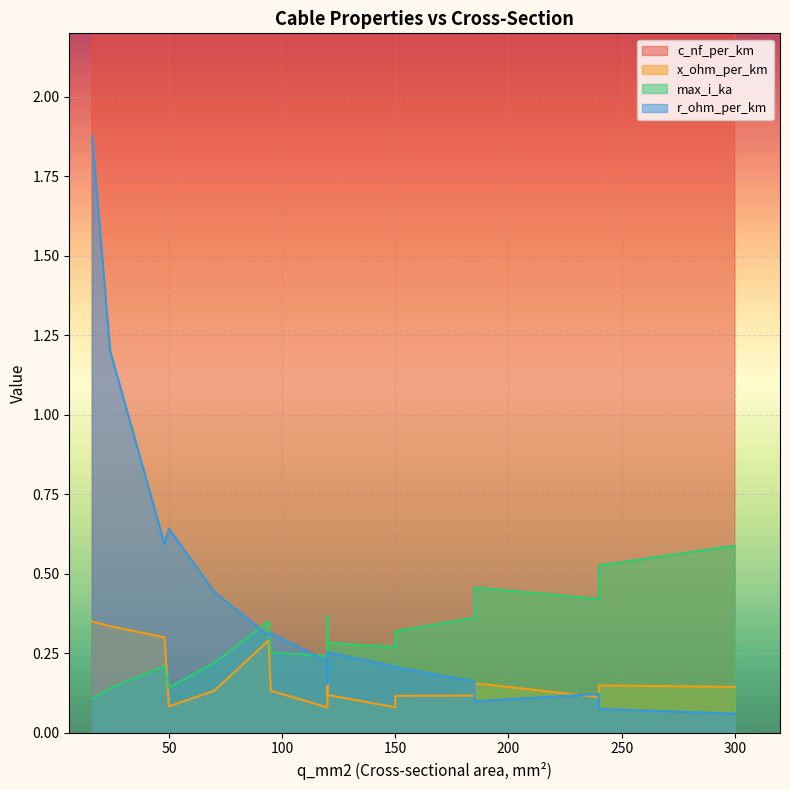

At how many categories does at least one series exceed 271?

2